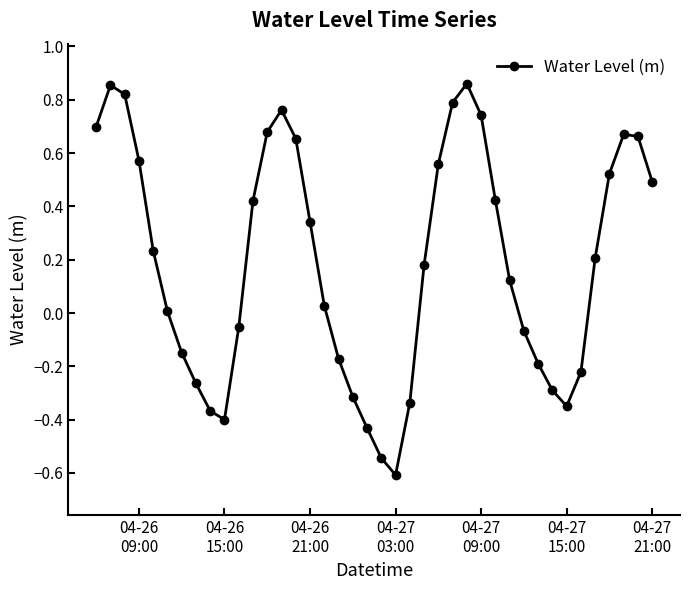

What is the difference between the second highest and second lowest values?

1.4